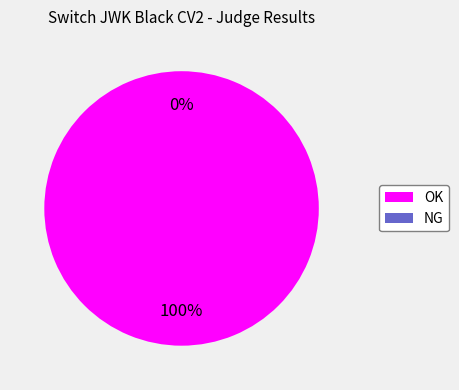

True or false: OK accounts for 91% of the total.

False